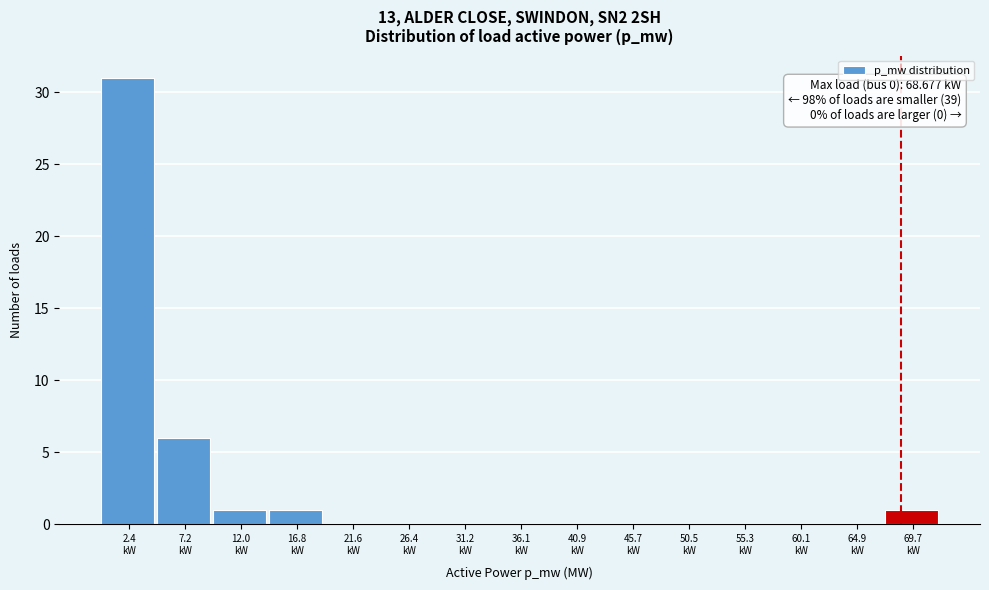

Which range on the x-axis has the tallest bar?

0.0 to 5.0